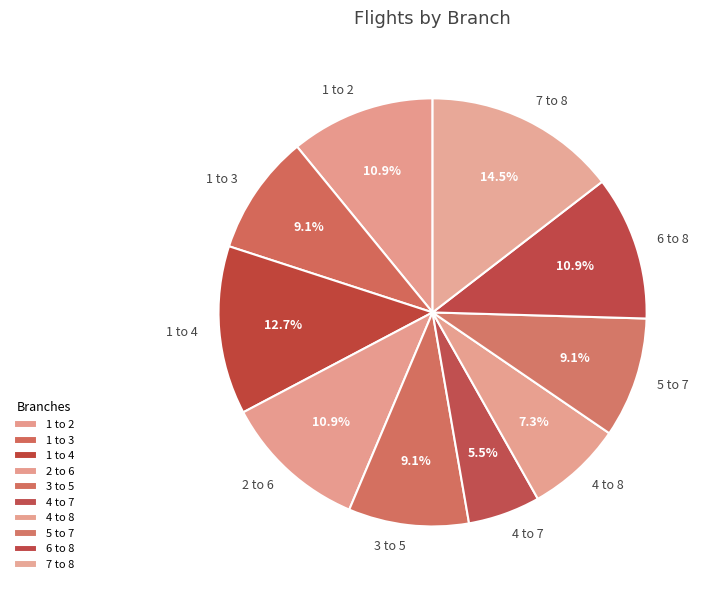

Approximately how many times larger is the value at 5 to 7 compared to 1 to 3?

1.0